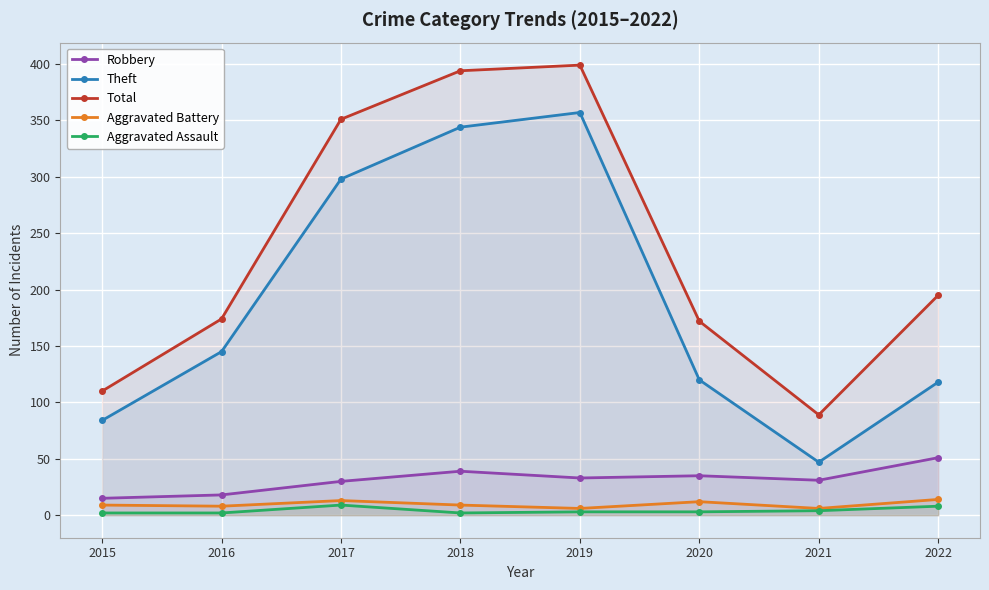

How many series are shown in this chart?

5